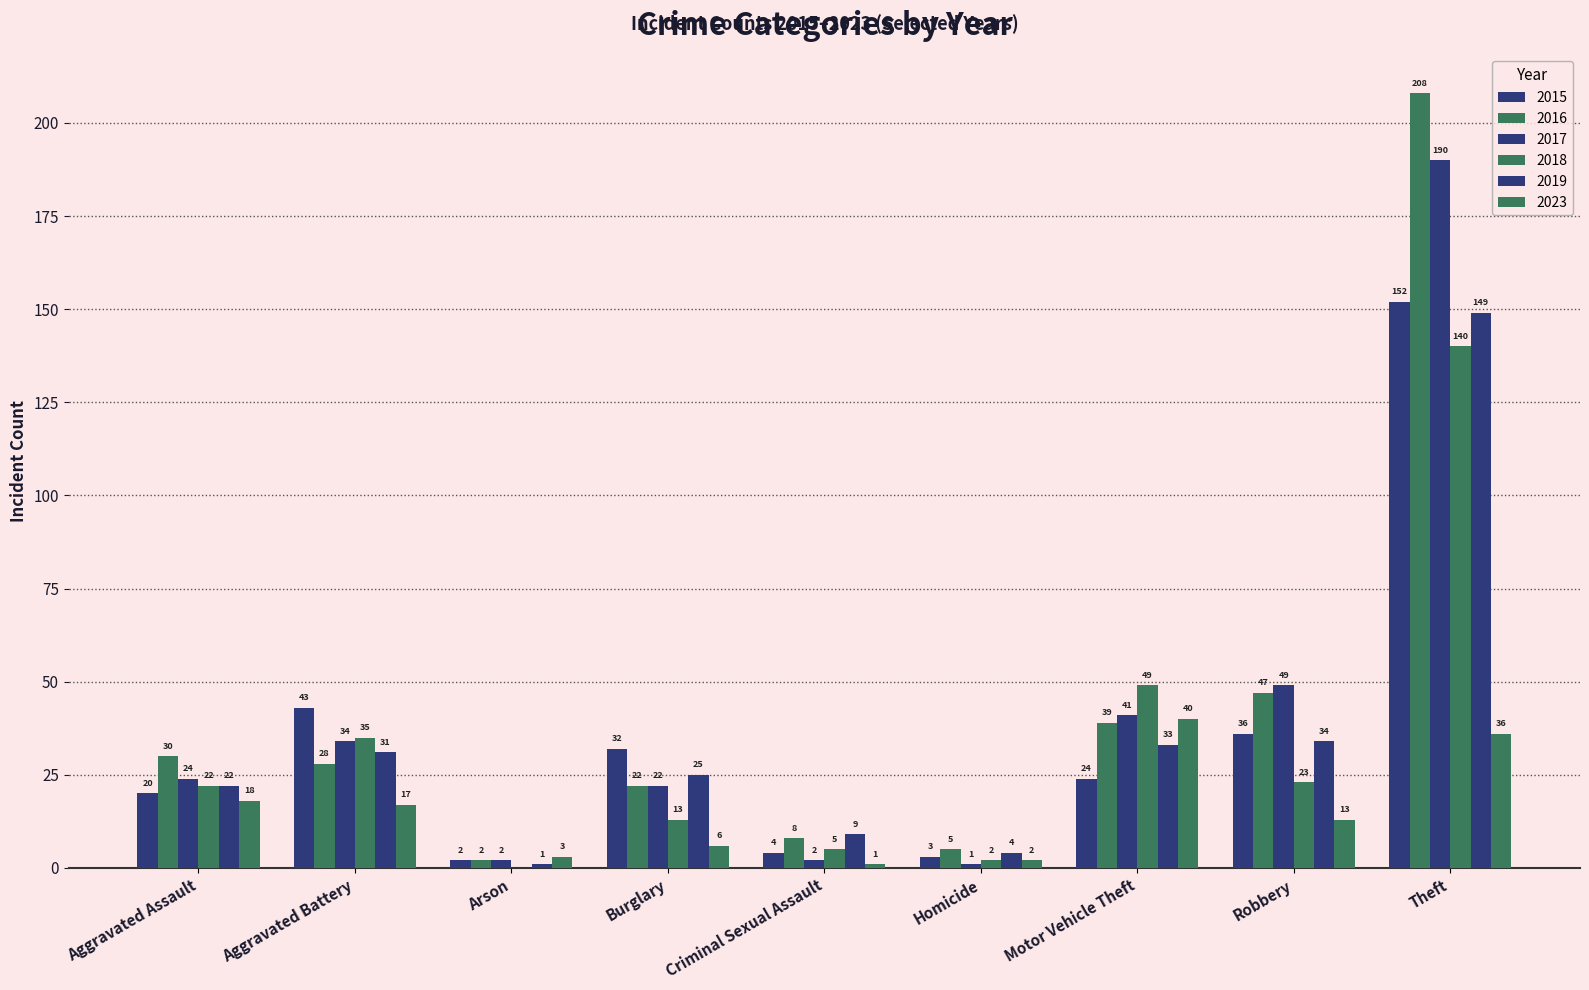

How many groups of bars are there?

9